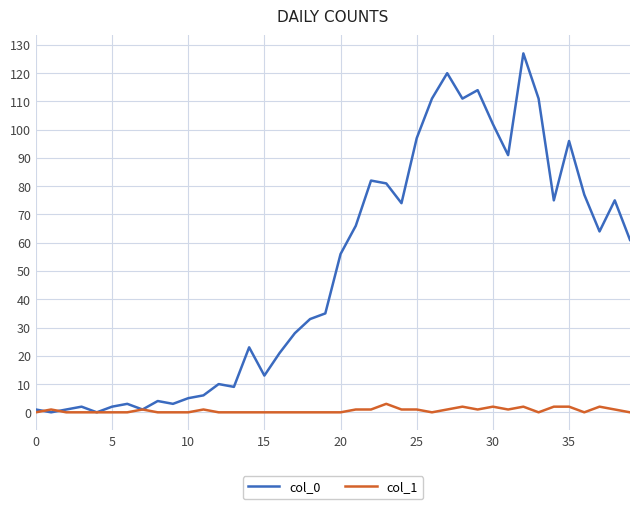

Does the chart have visible grid lines?

Yes